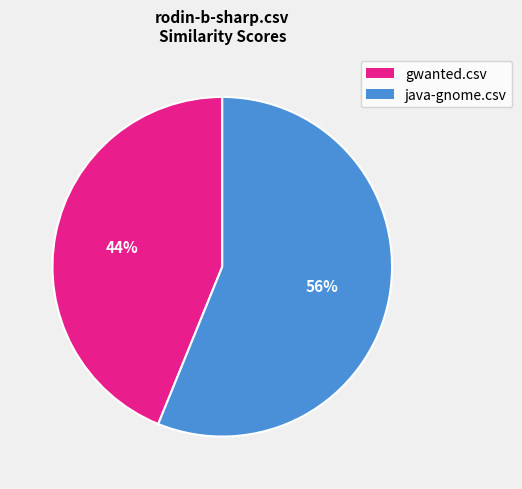

To the nearest percent, what is the difference between the largest and smallest slice percentages?

12%